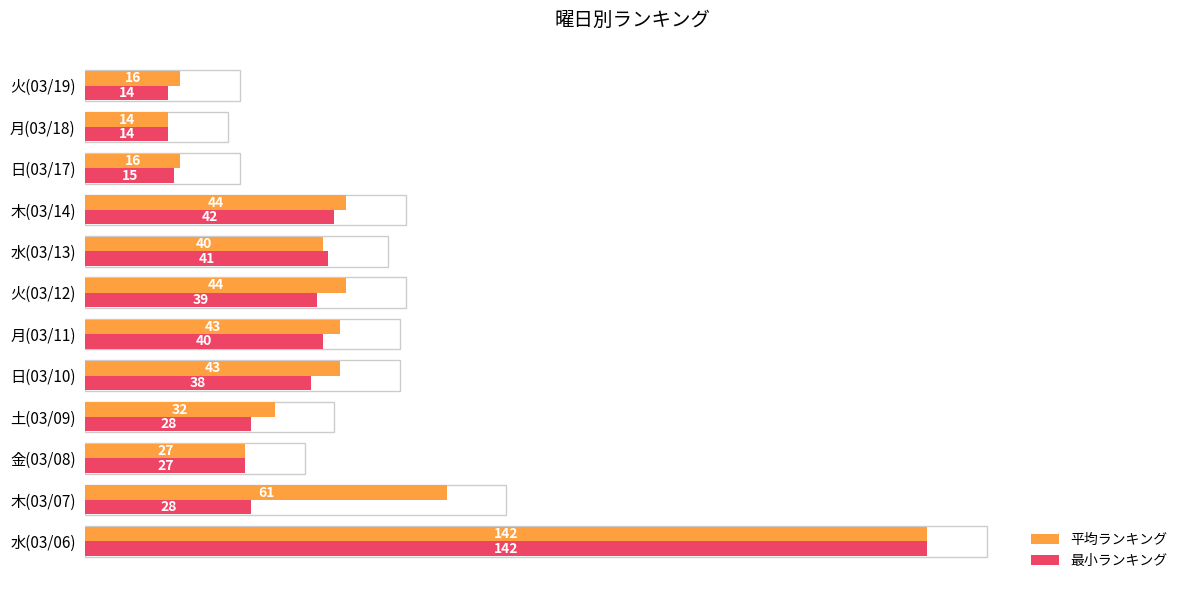

At which label is 平均ランキング closest to 78?

木(03/07)